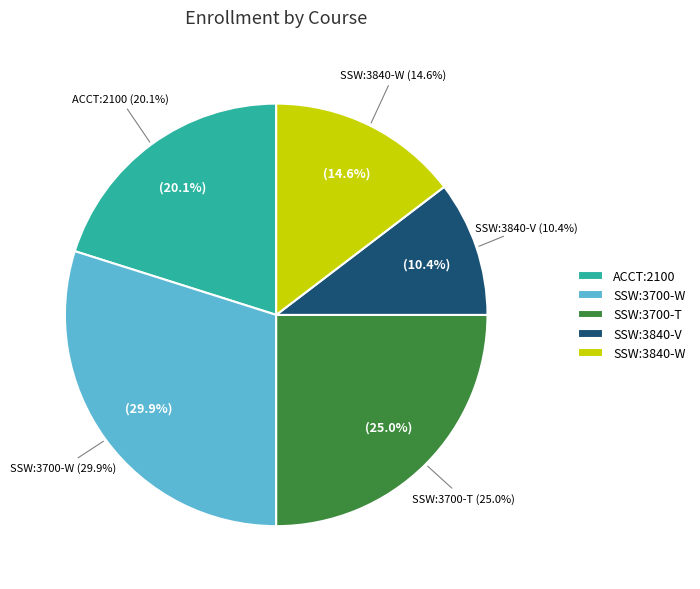

What is the total percentage of SSW:3840:0EXV and ACCT:2100:0EXW?

30.5%